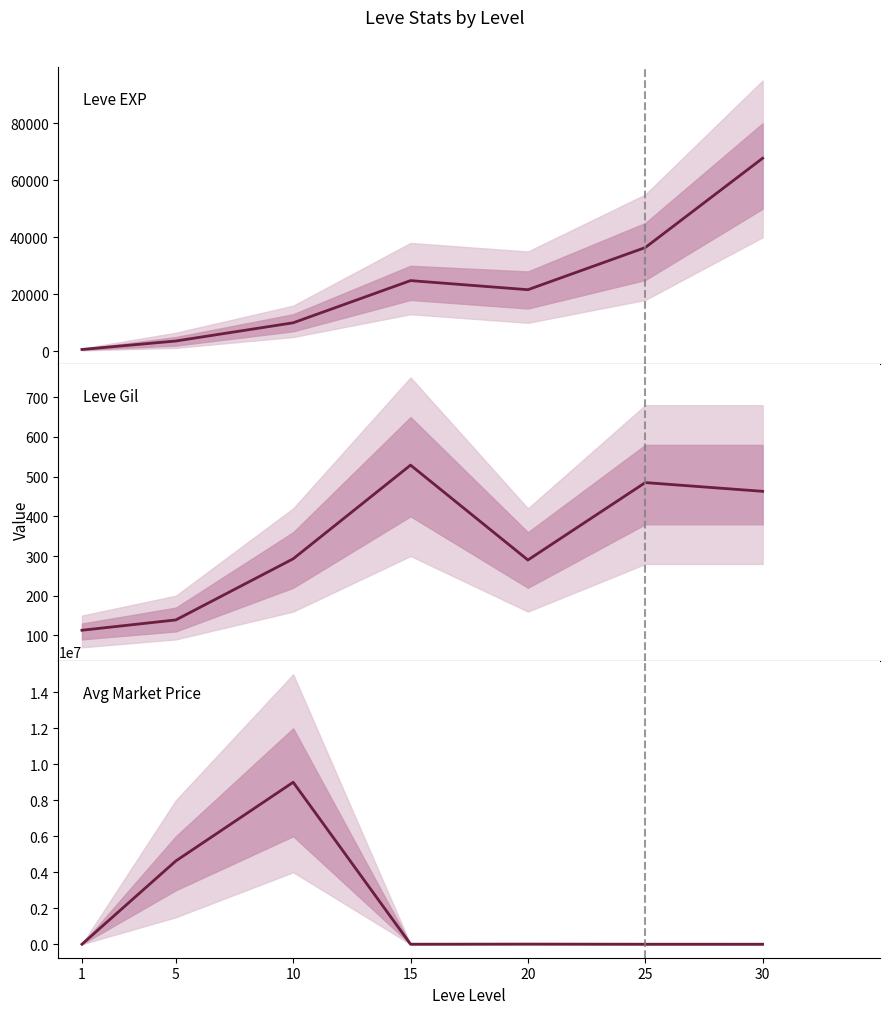

What is the sum of the Leve EXP values at 1 and 15?

25420.0